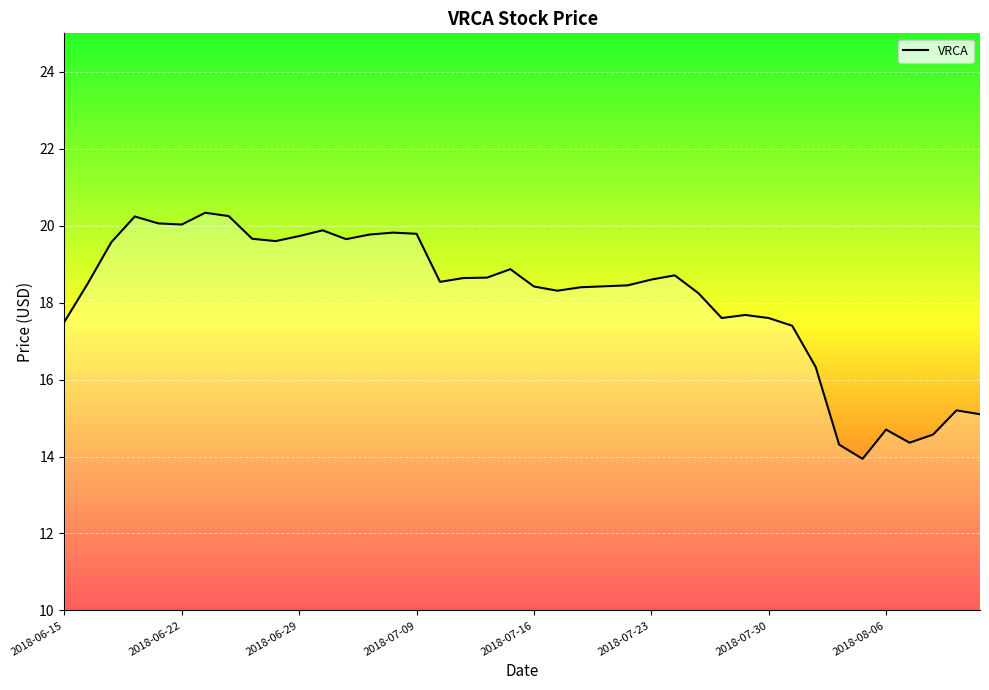

Is this an area chart (filled region under the line)?

No